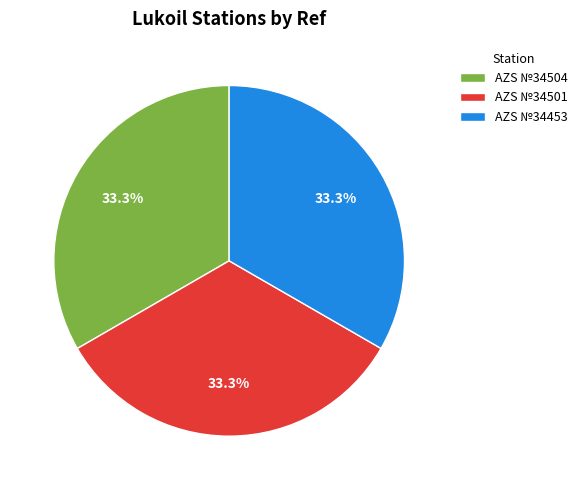

Approximately how many times larger is the value at AZS №34453 compared to AZS №34504?

1.0